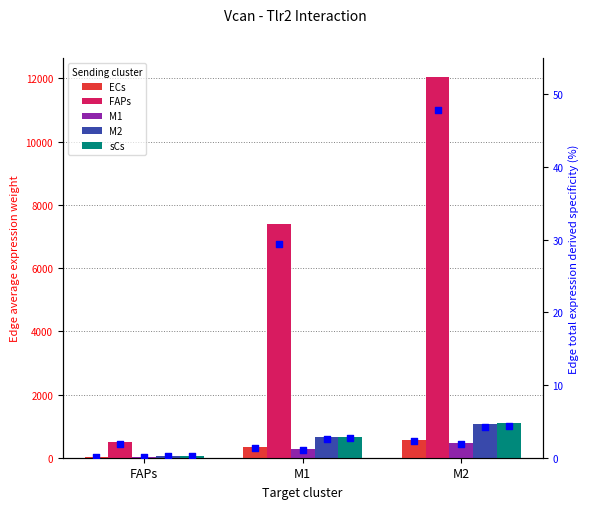

Which series has the largest total across all categories?

FAPs